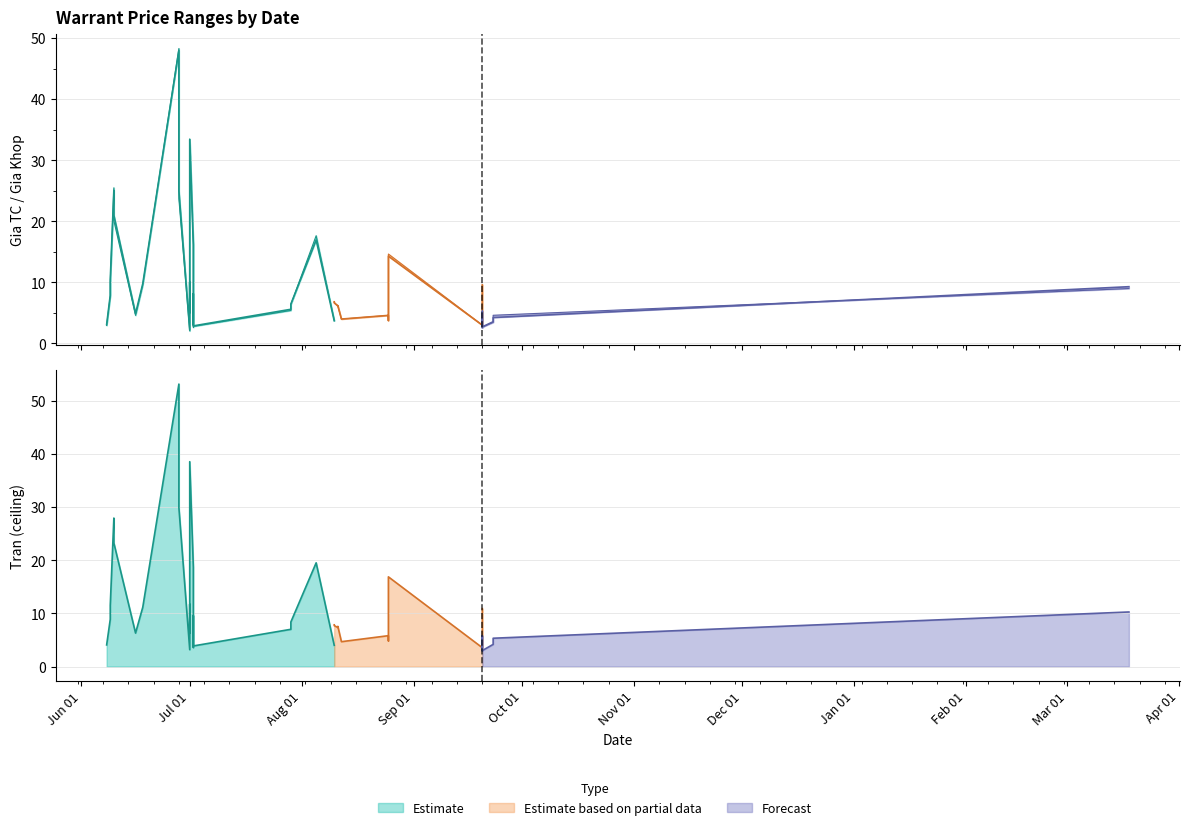

How many interior local peaks does the Gia Khop series have?

10